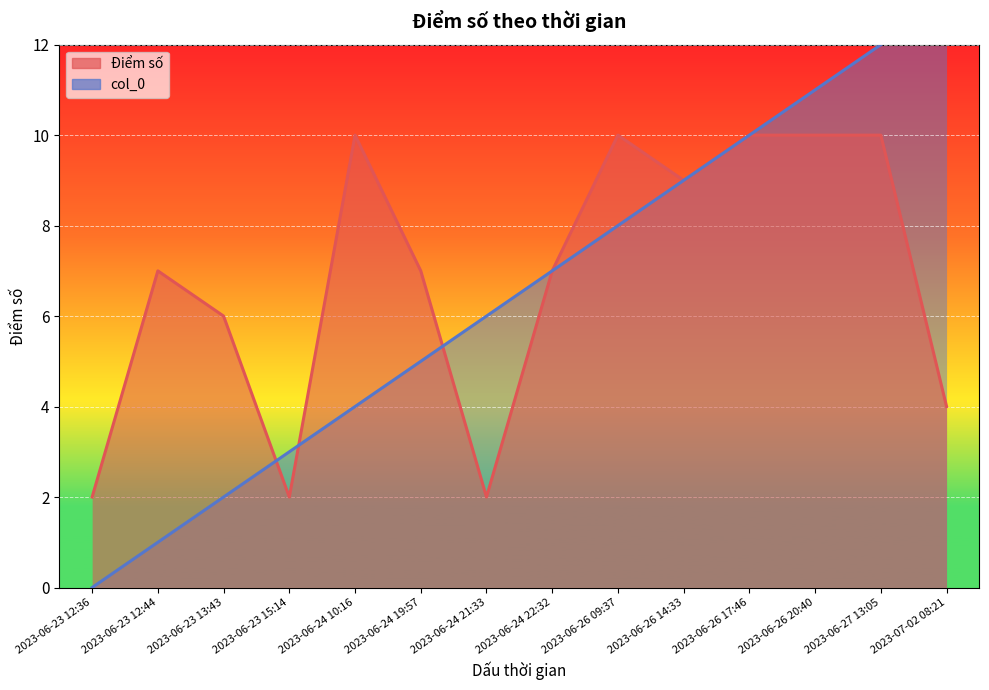

What is the value of the col_0 point at the 5th from the left?

4